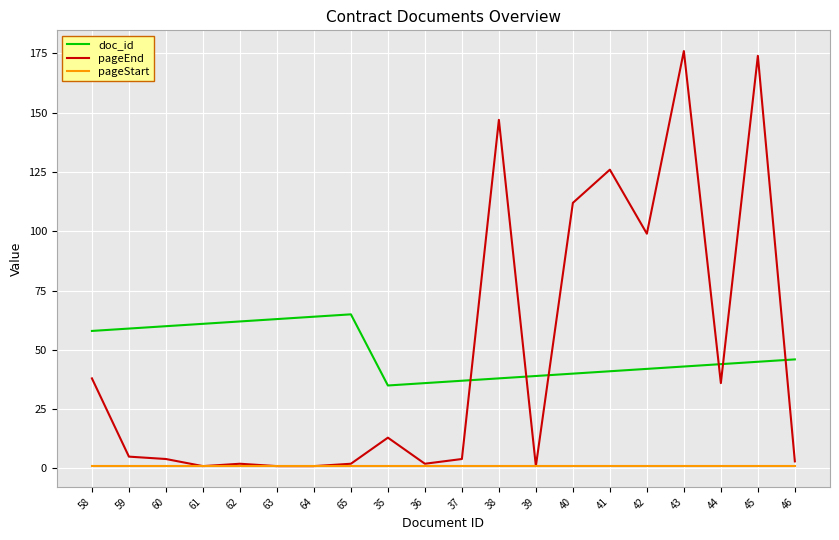

Reading right to left, extract all data points from this chart.

doc_id: 46	45	44	43	42	41	40	39	38	37	36	35	65	64	63	62	61	60	59	58
pageEnd: 3	174	36	176	99	126	112	1	147	4	2	13	2	1	1	2	1	4	5	38
pageStart: 1	1	1	1	1	1	1	1	1	1	1	1	1	1	1	1	1	1	1	1